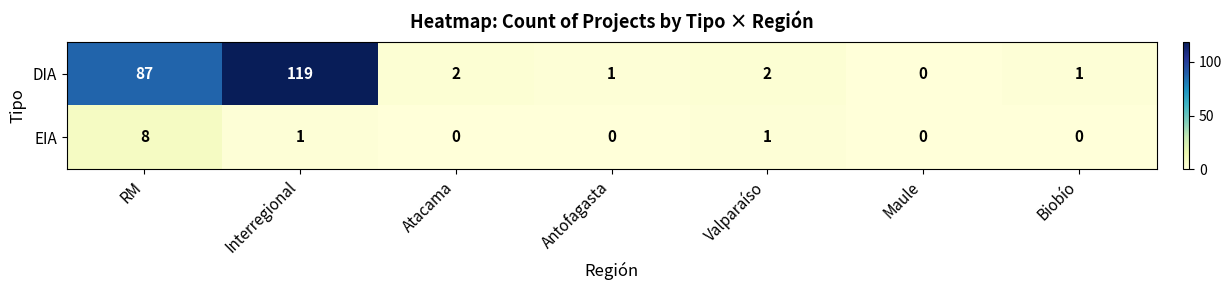

The EIA series shows 0 at Biobío. True or false?

True